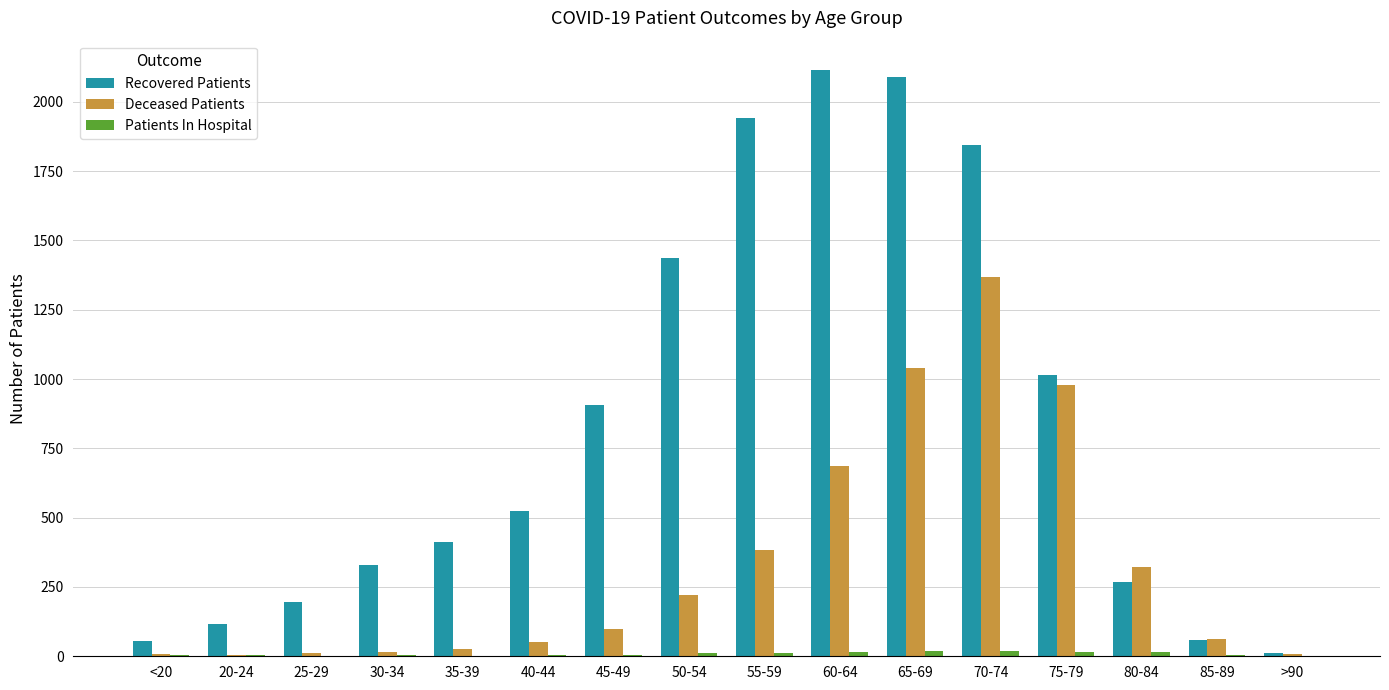

The value of Recovered Patients at 40-44 is 524. True or false?

True